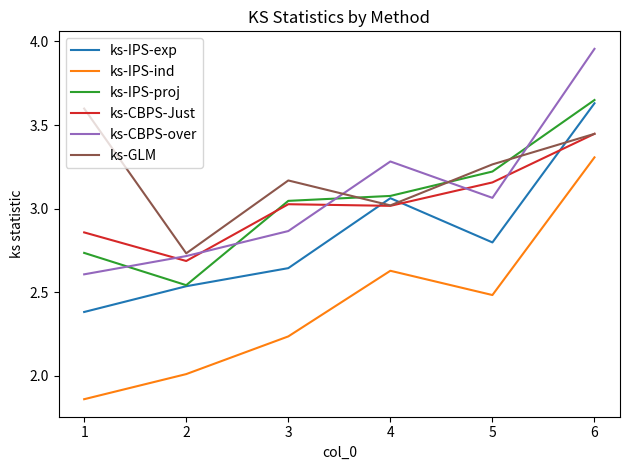

The value of ks-IPS-proj at 6 is 3.6. True or false?

True